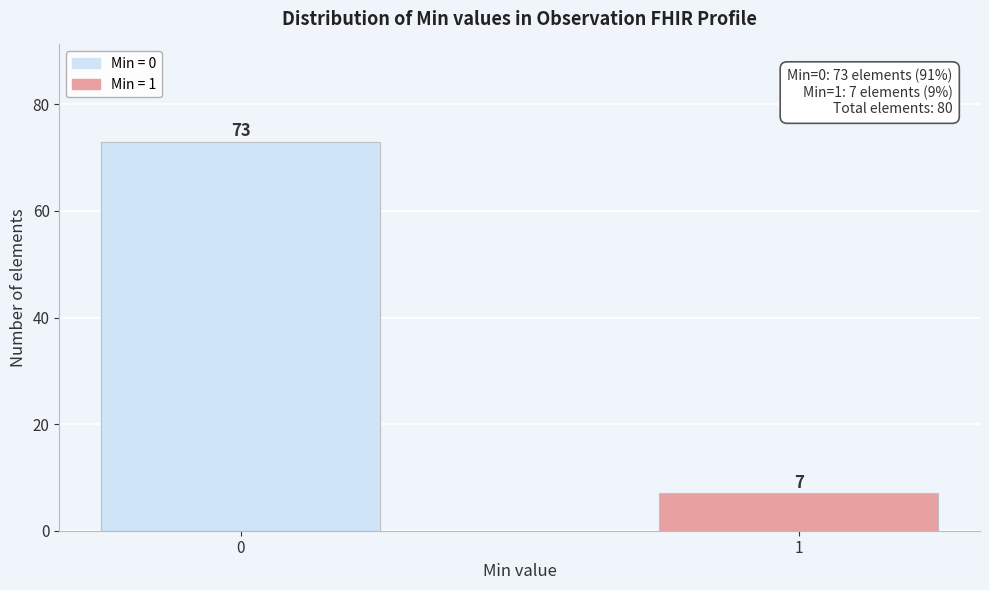

Reading right to left, extract all data points from this chart.

7	73